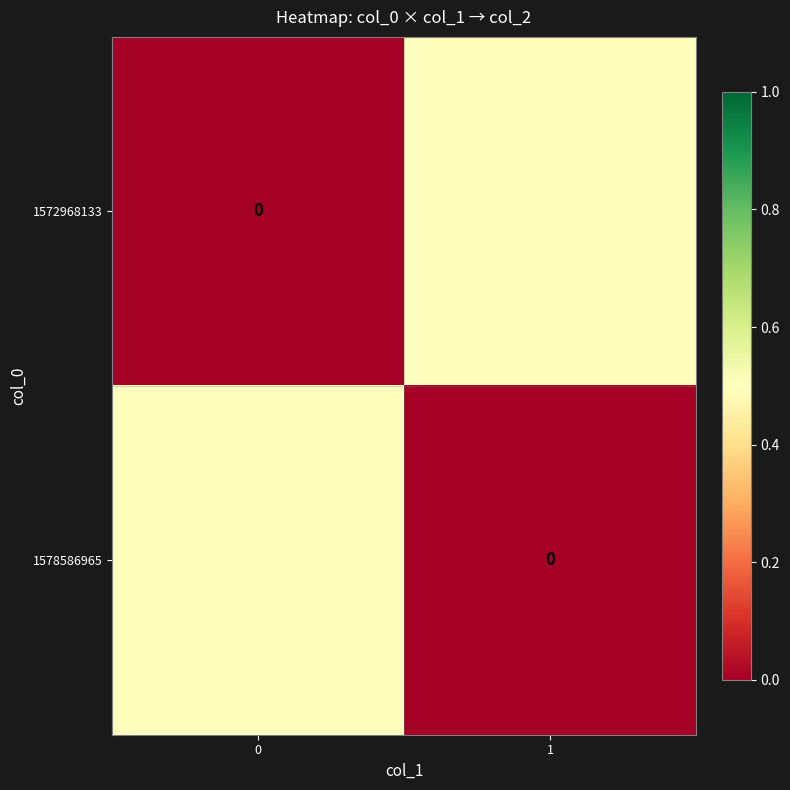

The value of 1578586965 at 0 is 0.3. True or false?

False